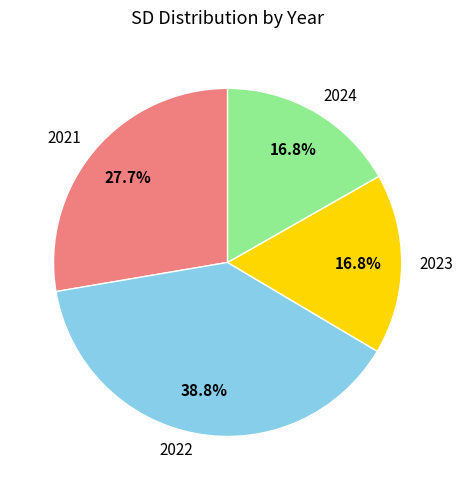

To the nearest percent, what percentage of the pie is 2021?

28%